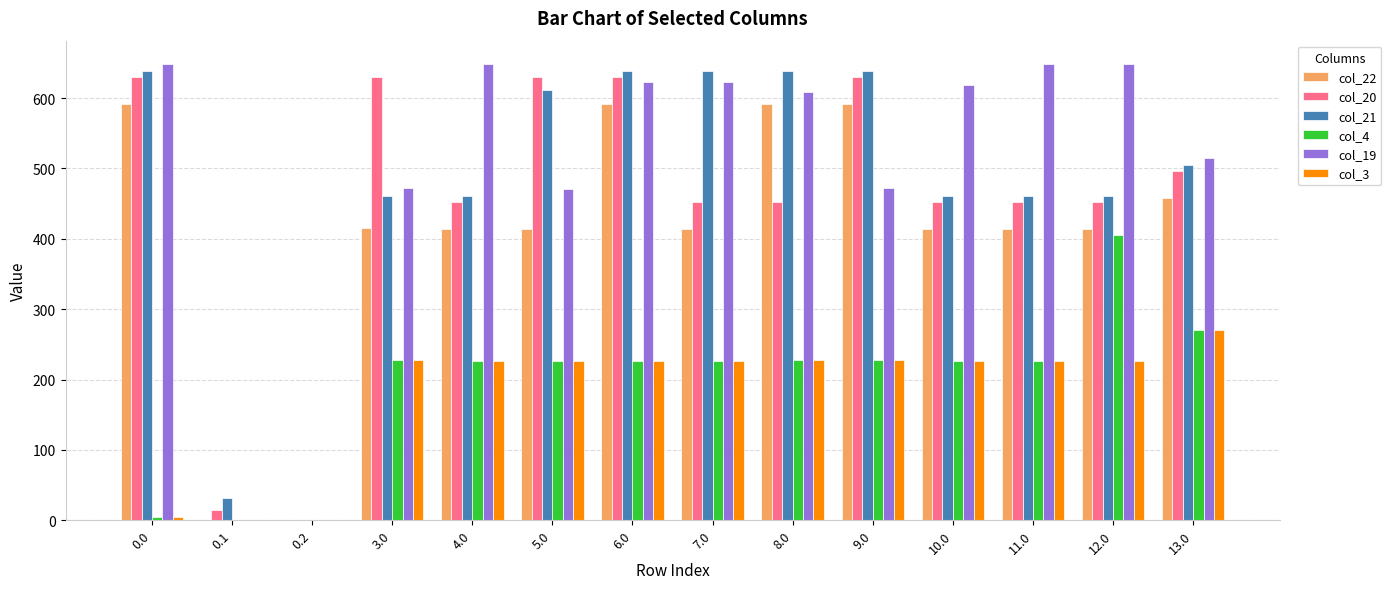

What is the maximum value shown in the chart?

649.2